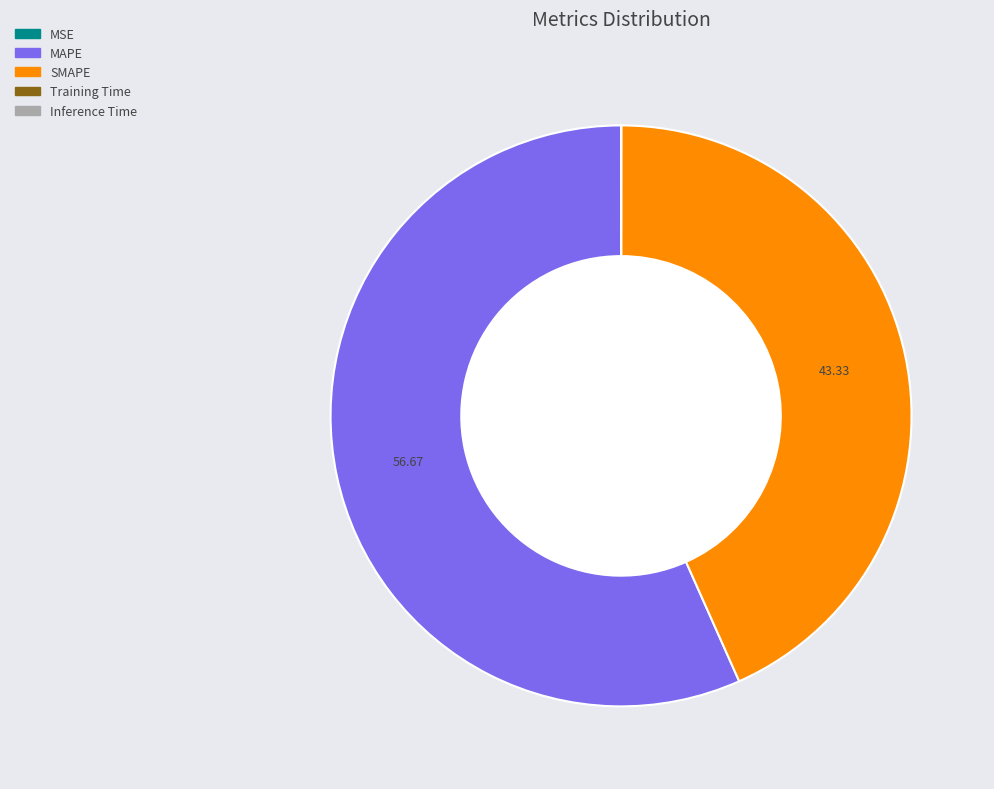

Which slice is the largest?

MAPE